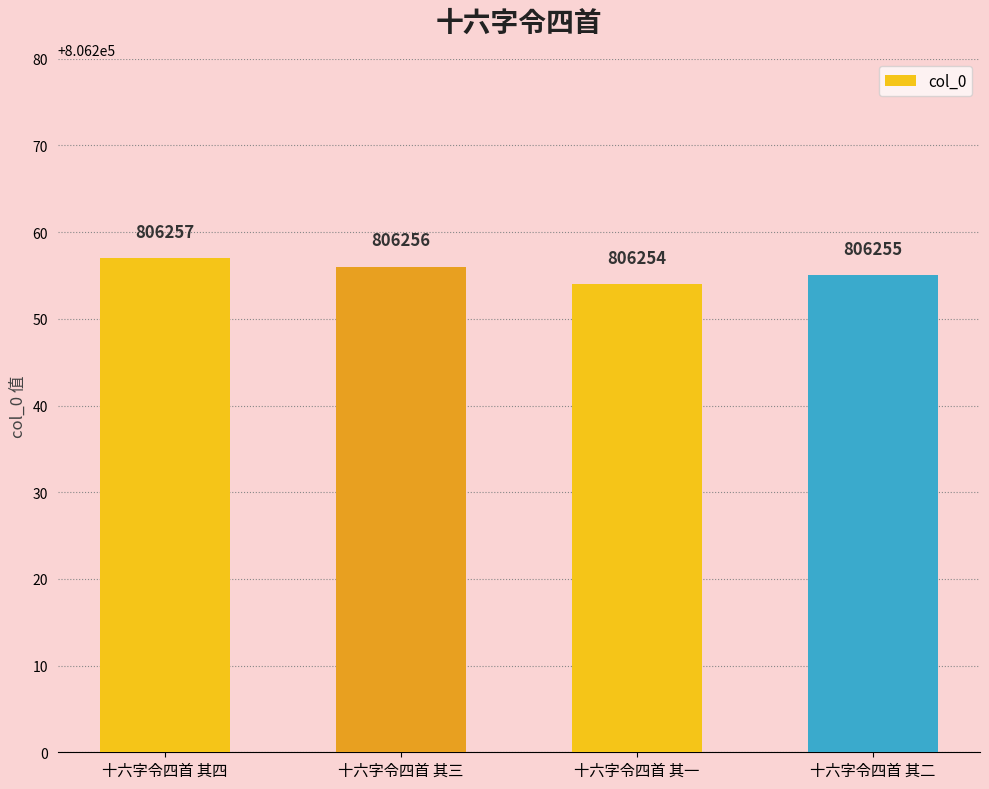

Reading left to right, list all the values displayed in this chart.

十六字令四首 其四=806257	十六字令四首 其三=806256	十六字令四首 其一=806254	十六字令四首 其二=806255